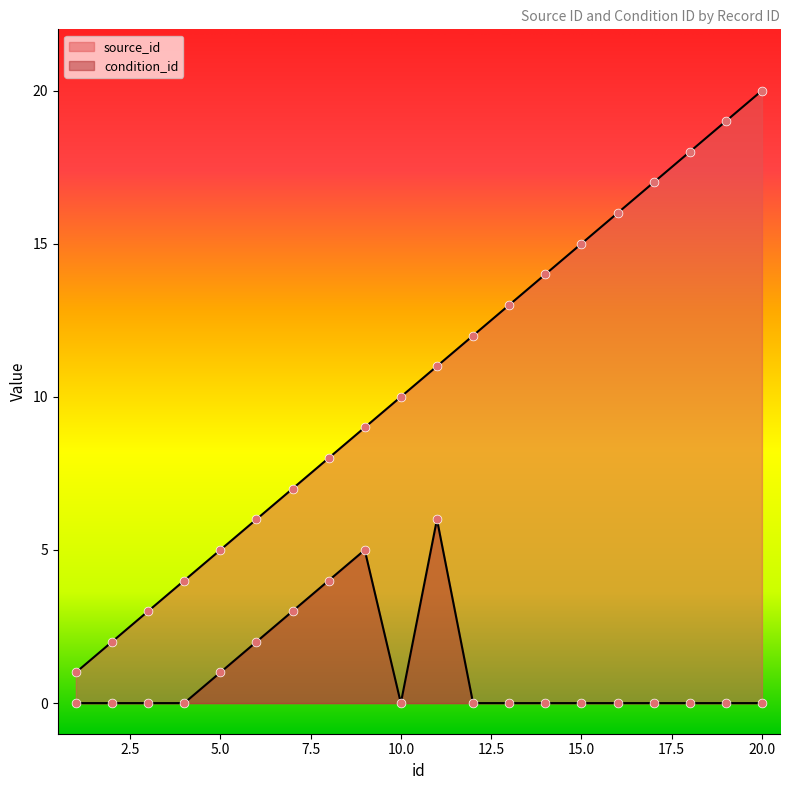

At which category is the sum across all series the highest?

20